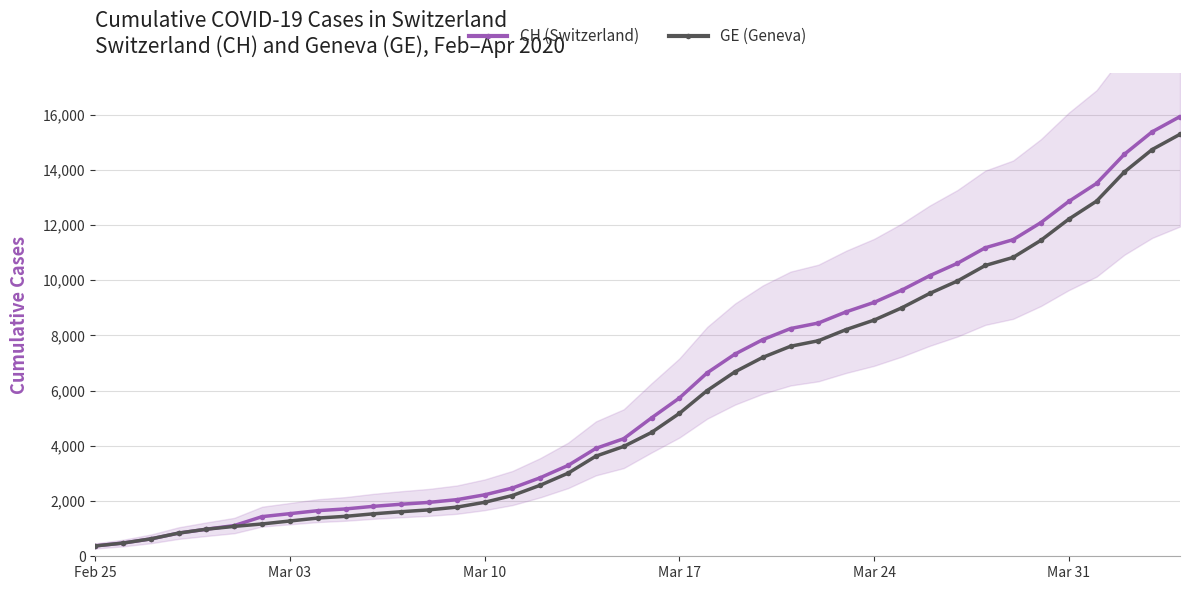

What is the sum of all CH (Switzerland) values?

242133